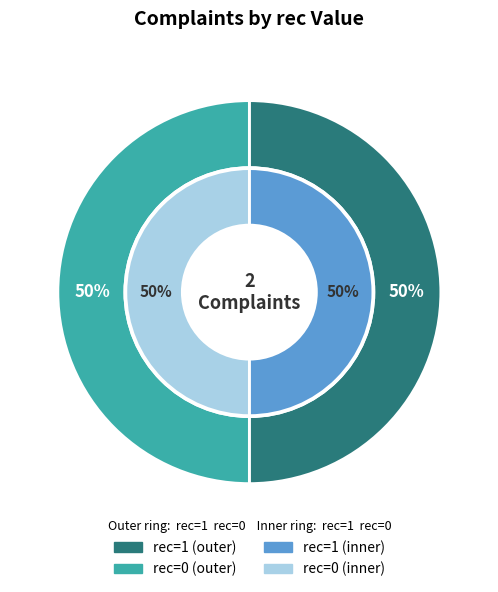

How many slices are in this pie chart?

2